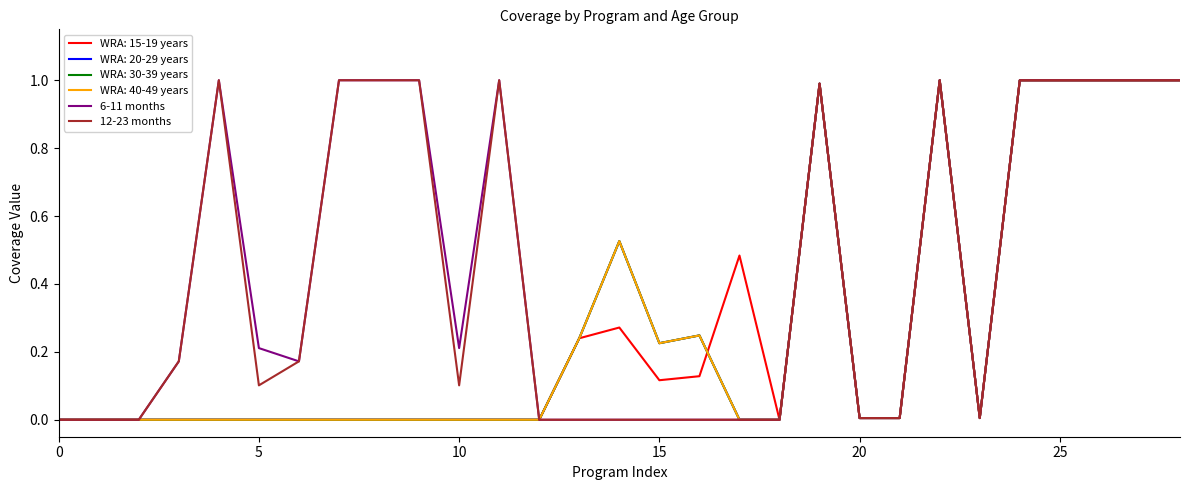

Does the chart have visible grid lines?

No